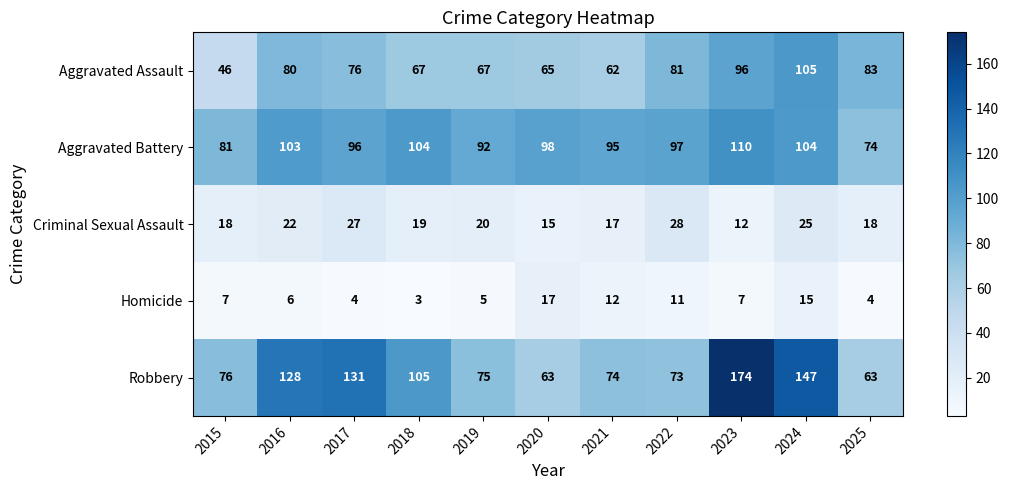

What is the difference between the Aggravated Battery values at 2016 and 2022?

6